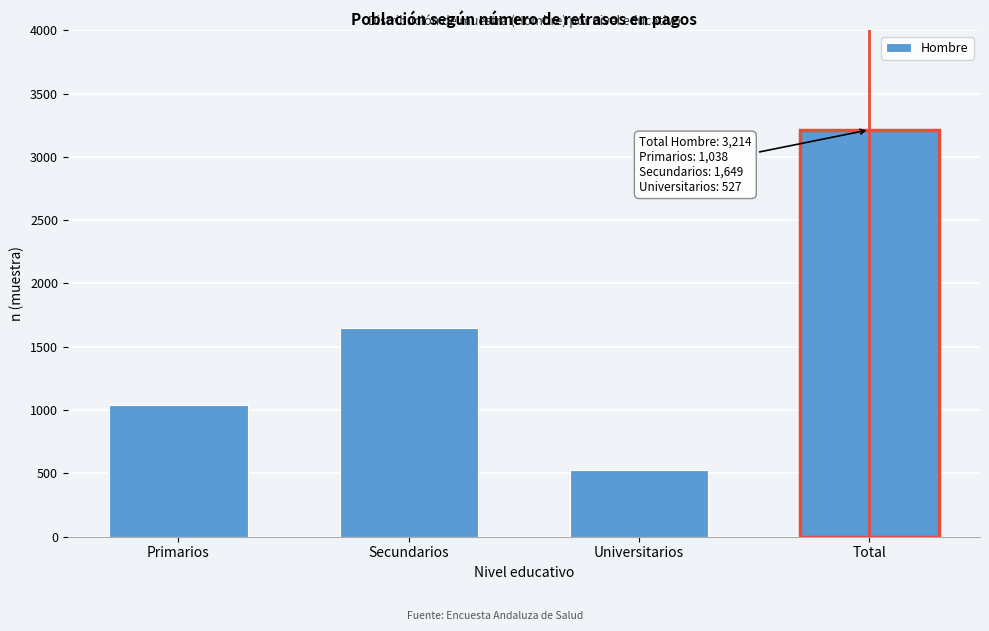

Reading left to right, what are all the values shown in this chart?

Primarios=1038	Secundarios=1649	Universitarios=527	Total=3214